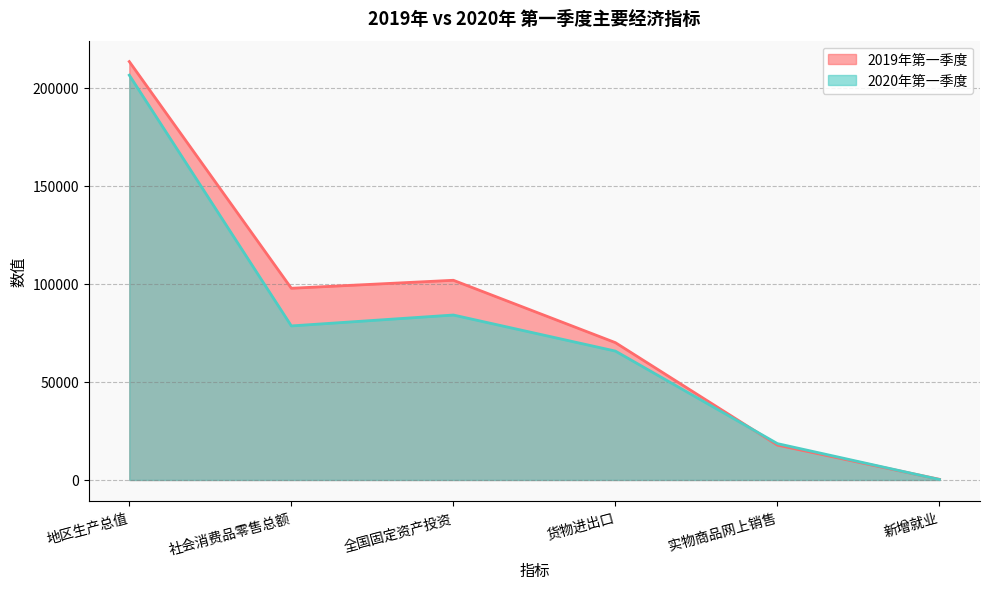

At which label is 2019年第一季度 closest to 106878?

全国固定资产投资